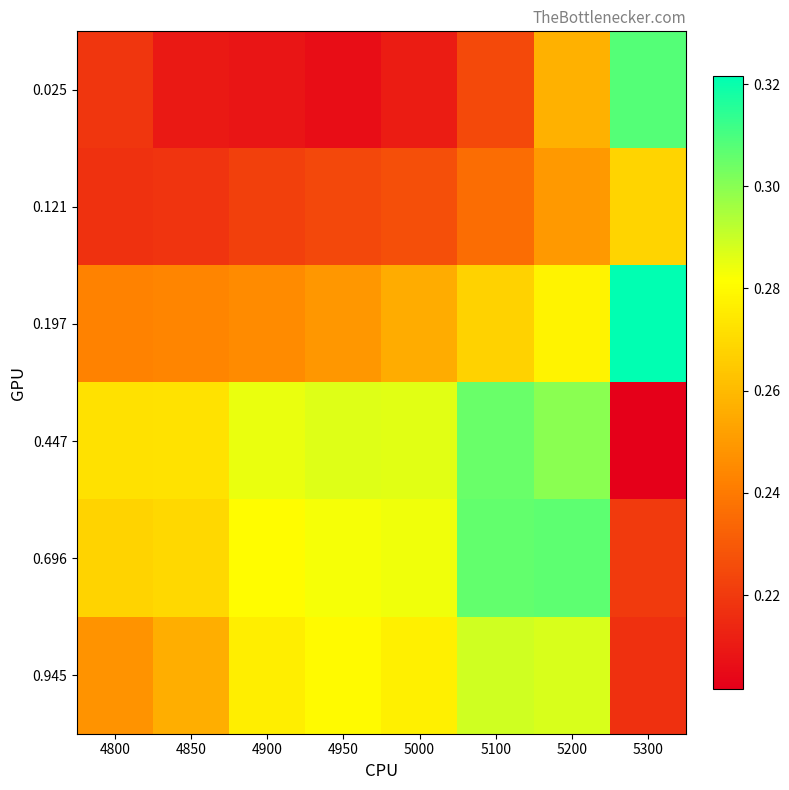

At how many categories does at least one series exceed 0?

8